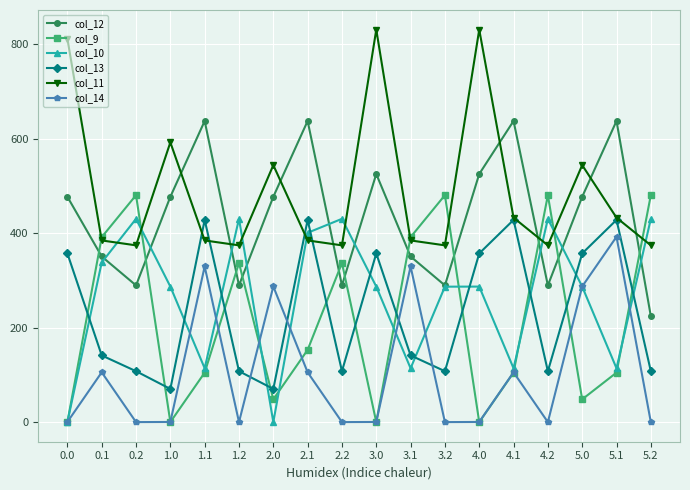

What is the difference between the maximum and minimum values in the col_14 series?

392.5